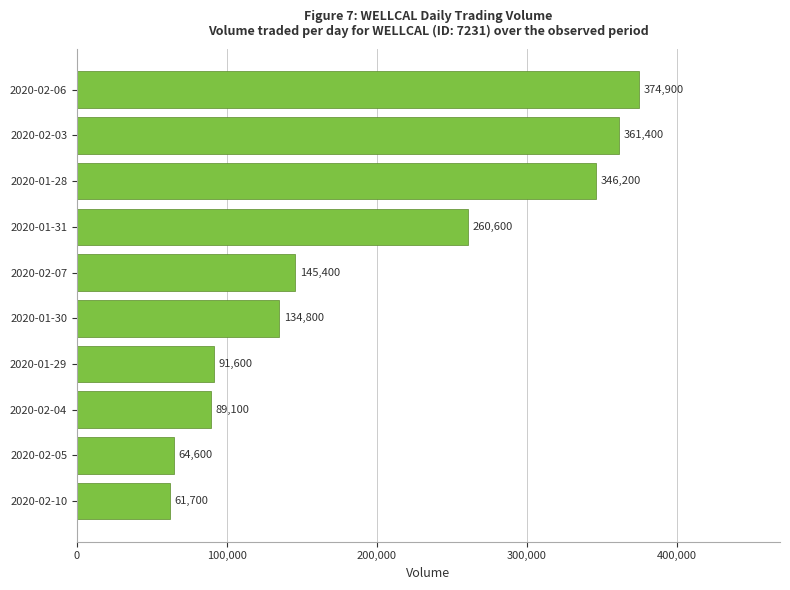

Is it true that the value at 2020-02-04 is 89100?

True